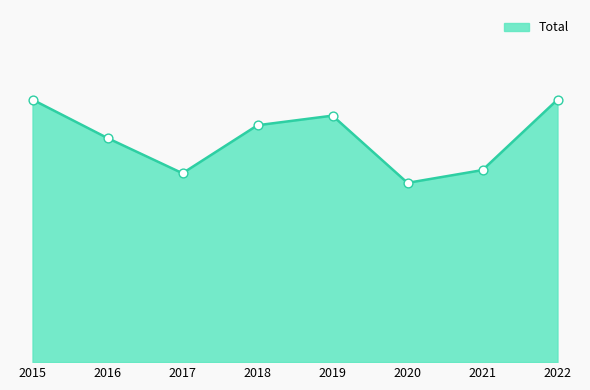

Between 2020 and 2022, which is larger?

2022